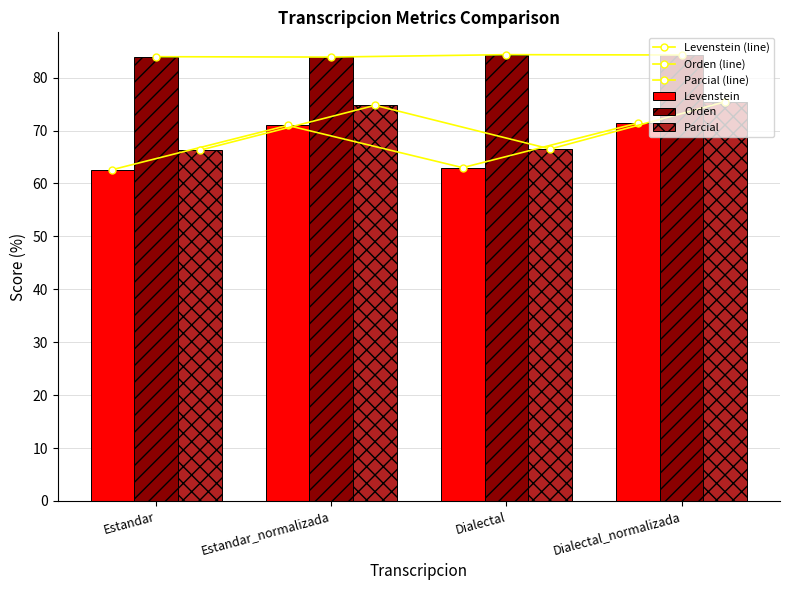

At which category is the sum across all series the highest?

Dialectal_normalizada